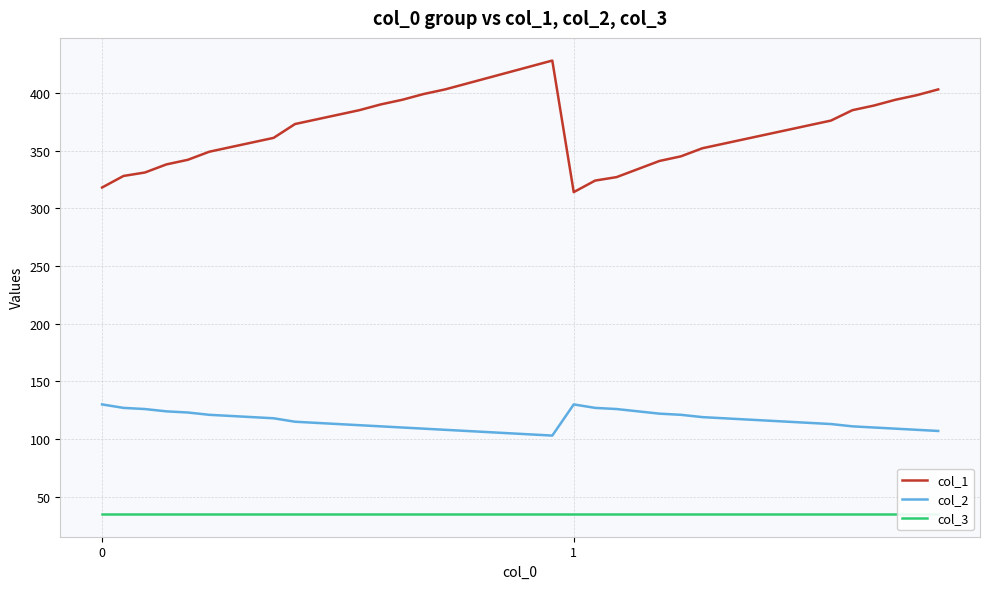

True or false: col_3 and col_2 intersect in this chart.

False